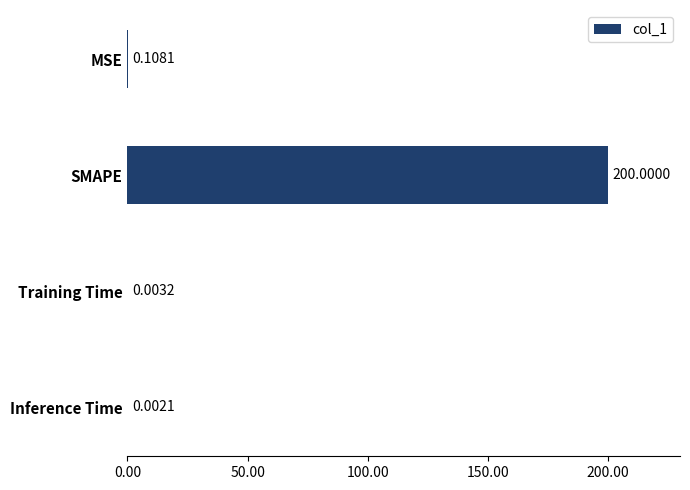

Which category has the highest value across all series?

SMAPE